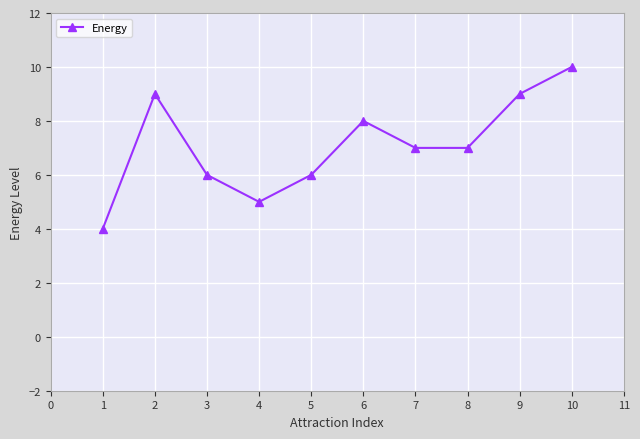

What is the difference between the maximum and minimum values?

6